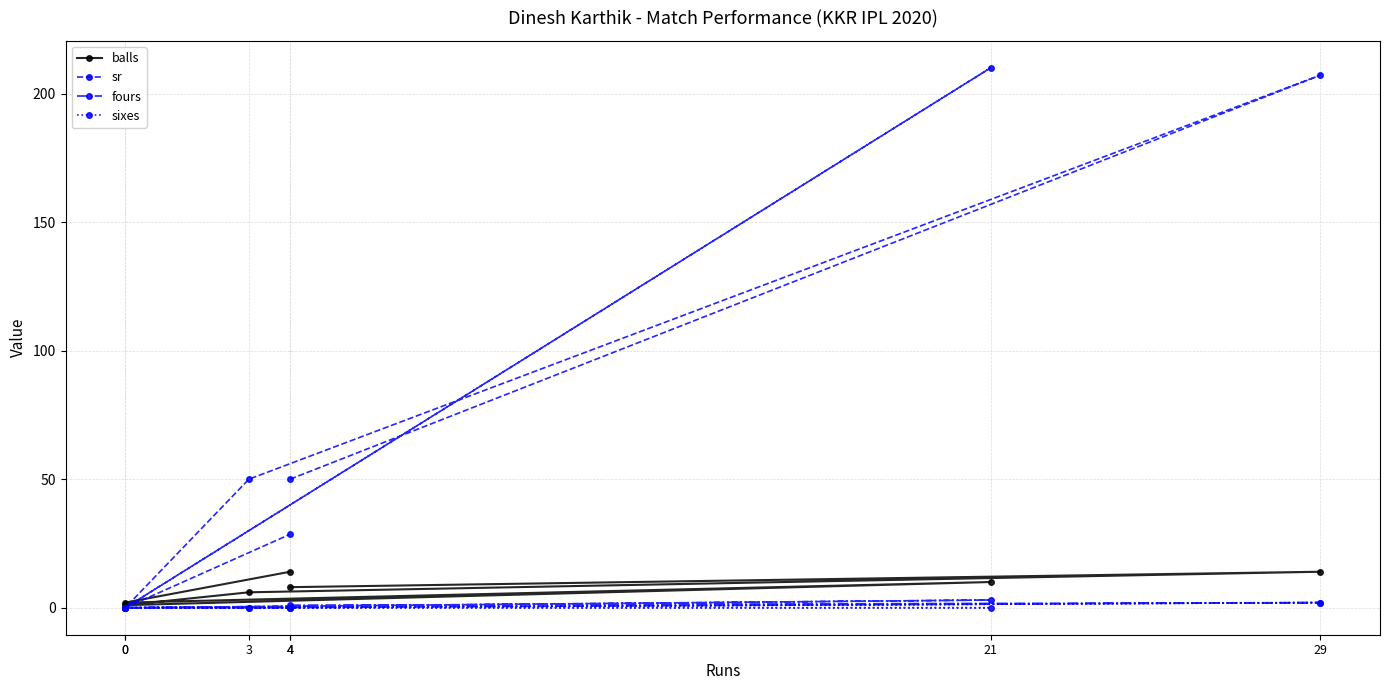

What is the average value of the sixes series?

0.3